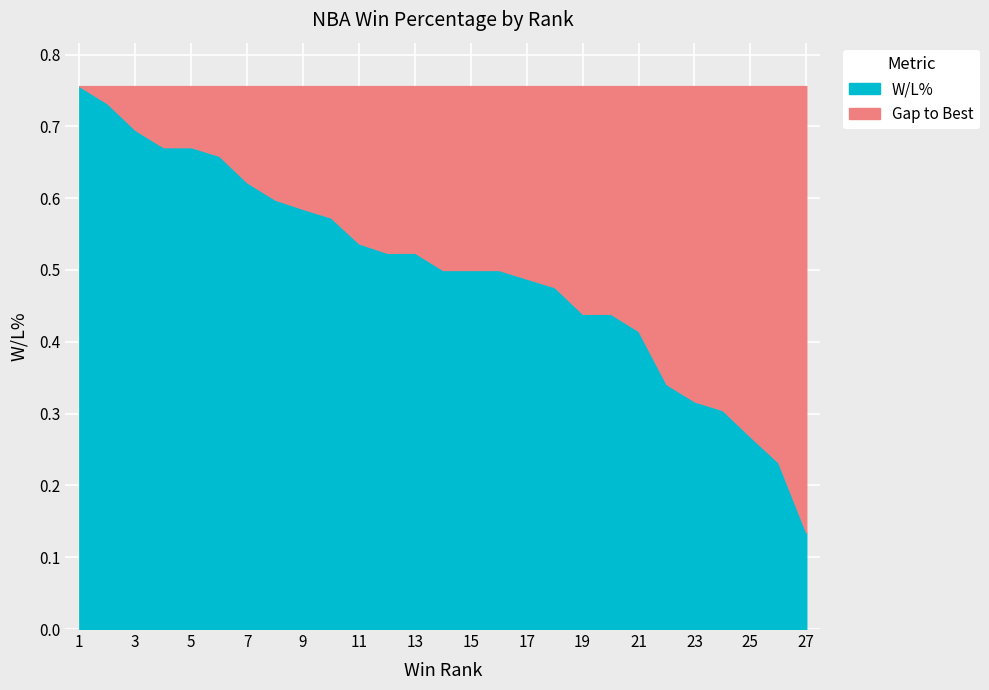

The chart shows a value of 0.7 at 4. True or false?

True